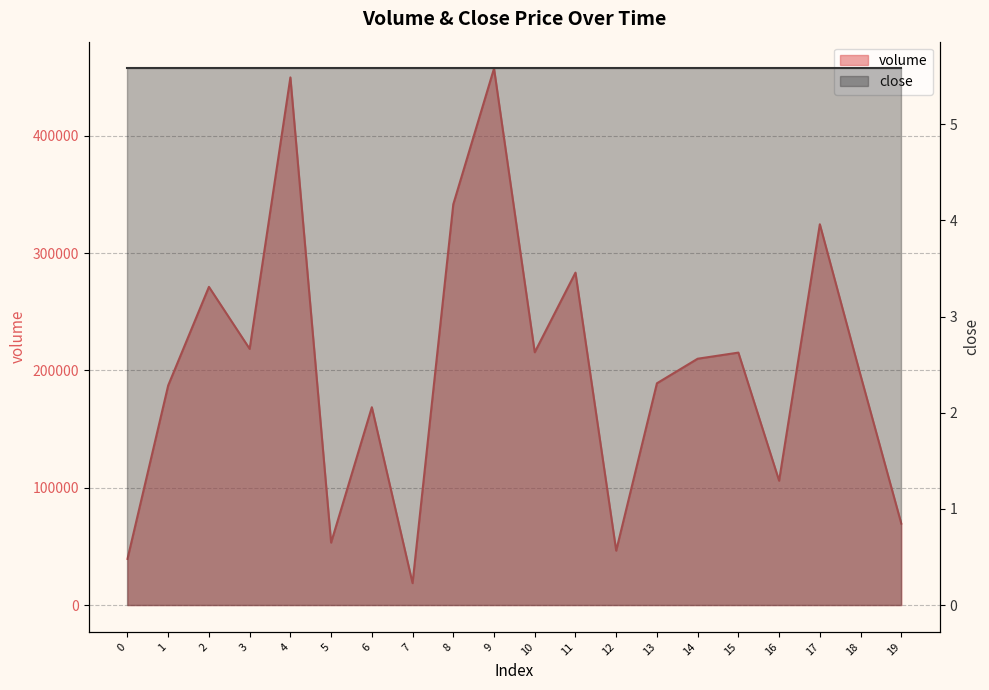

What is the value of the 16th point from the left?

215251.9